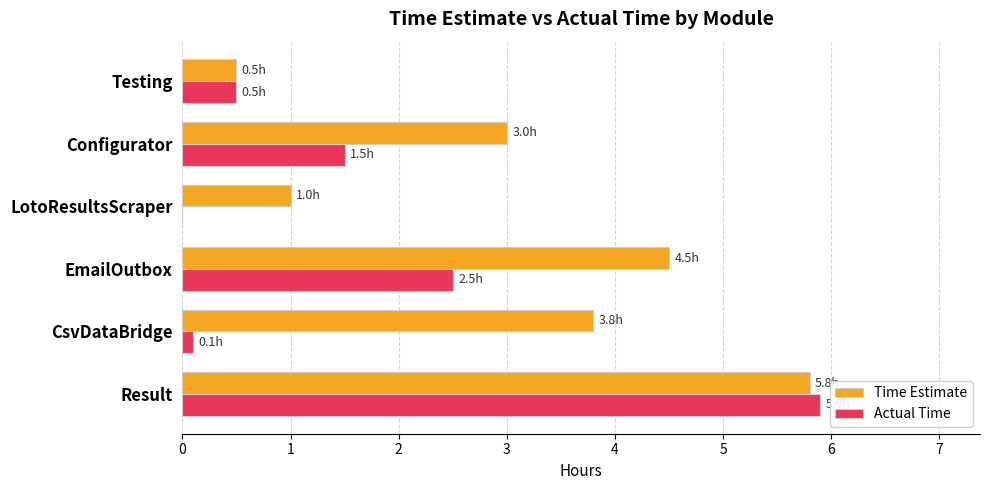

At which category is the sum across all series the highest?

Result